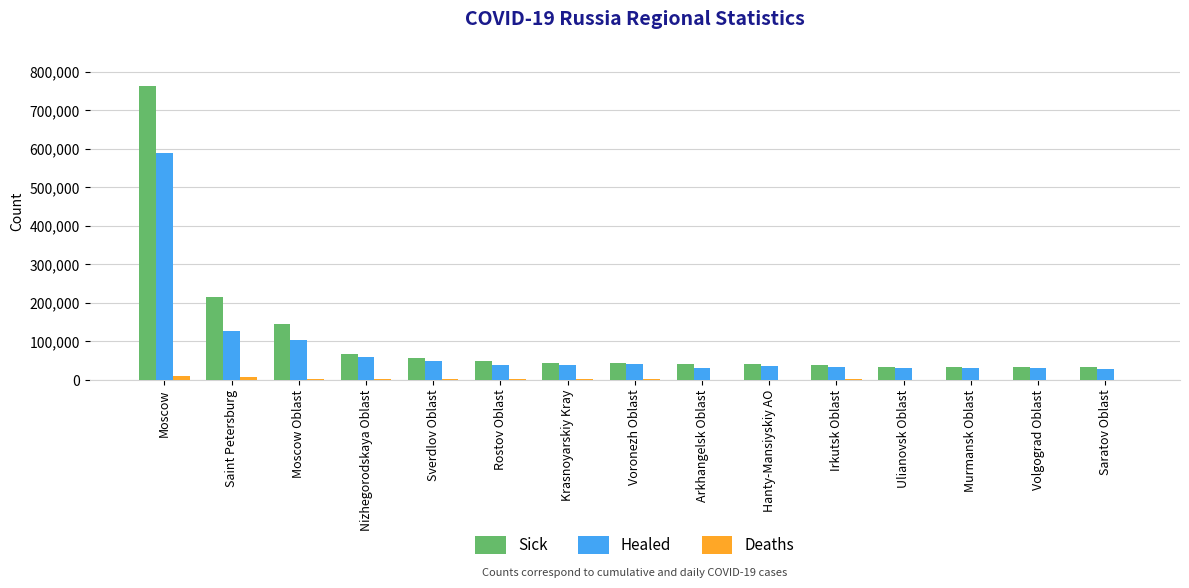

Where does the Deaths series first go above 1138?

Moscow